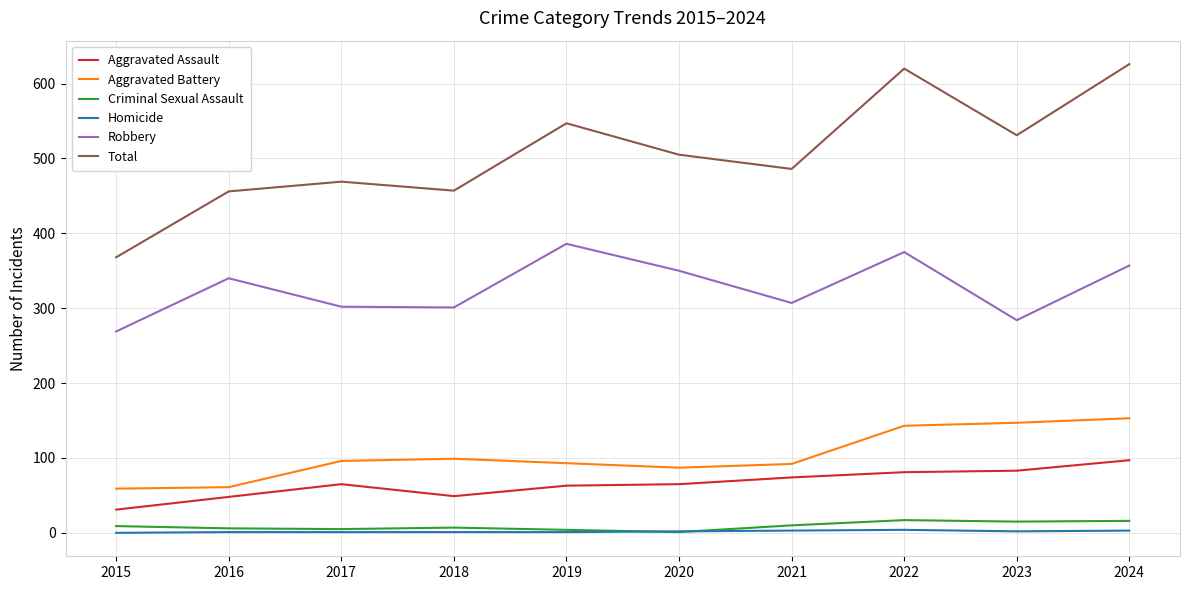

True or false: Total and Criminal Sexual Assault intersect in this chart.

False